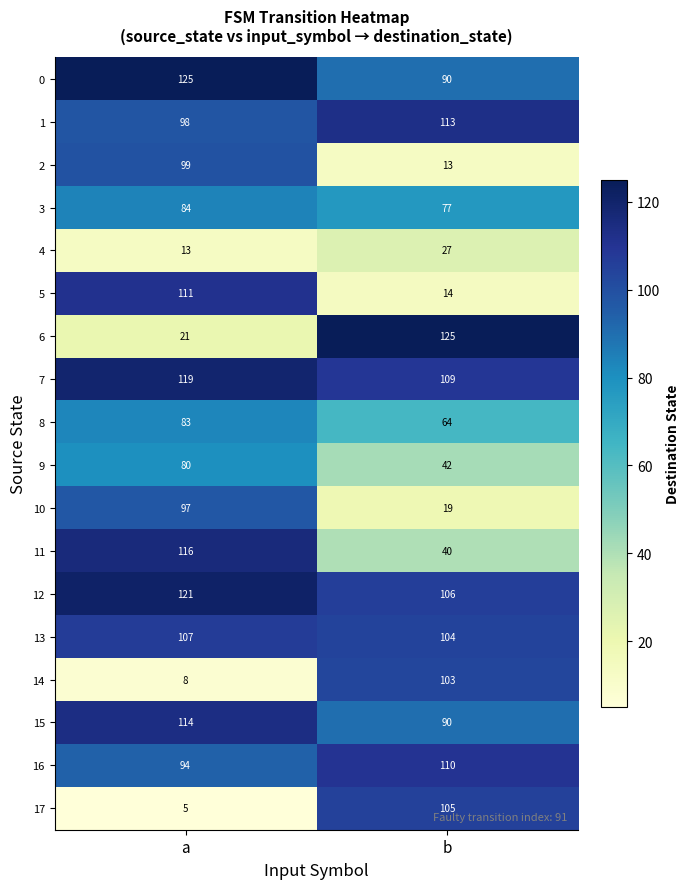

What is the difference between the maximum and minimum values in the 9 series?

38